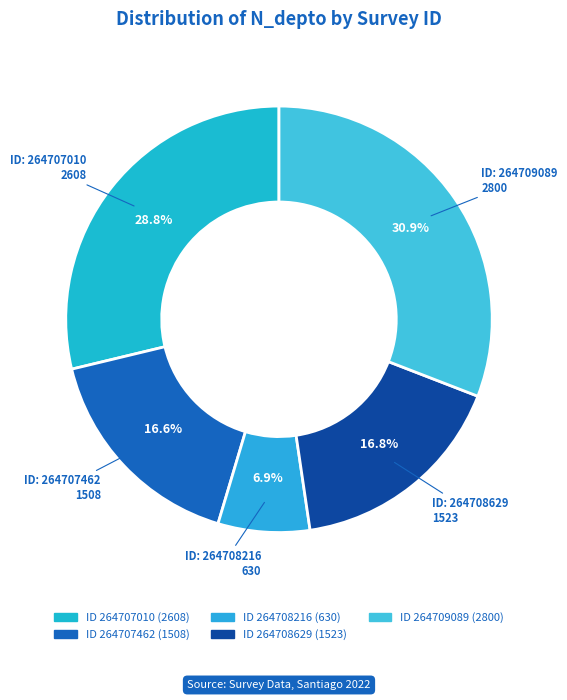

Is there a majority slice in this chart?

No